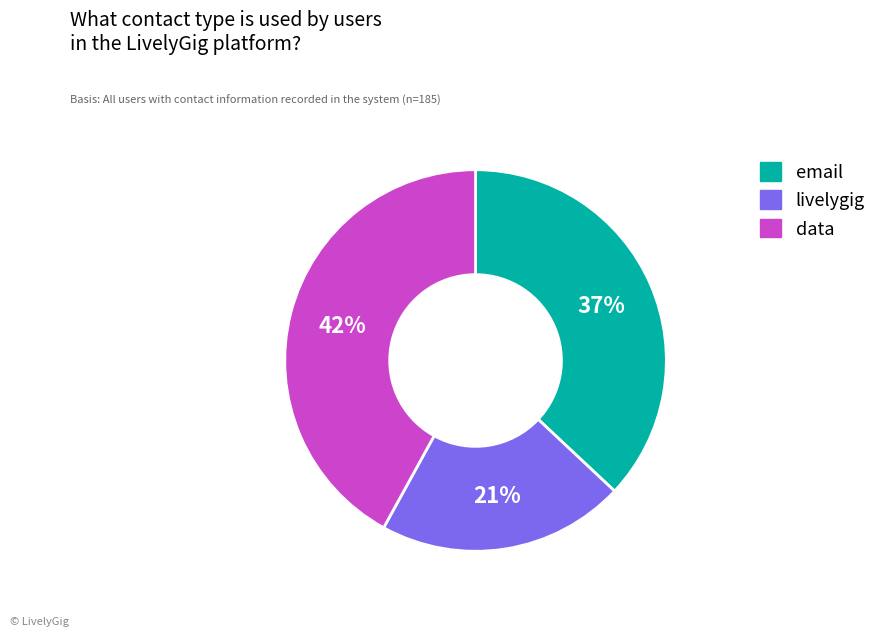

To the nearest percent, what percentage of the pie is livelygig?

21%